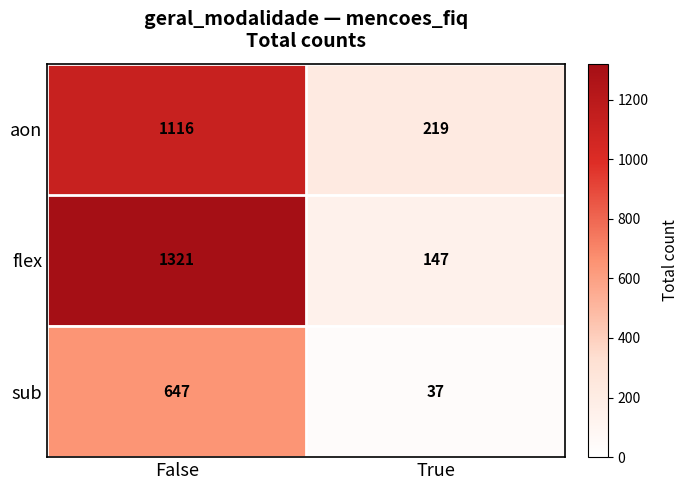

Which series has the widest spread of values?

flex